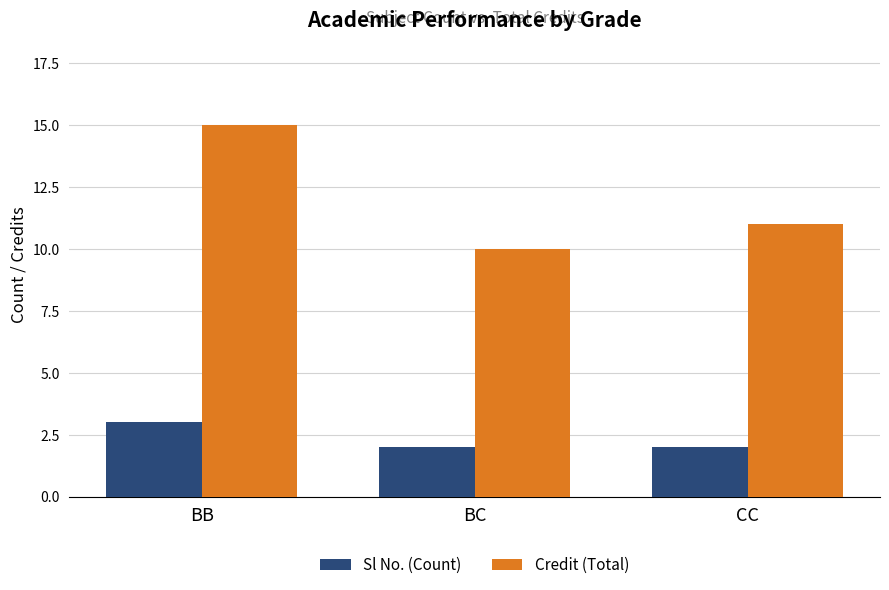

Which series has the largest total across all categories?

Credit (Total)